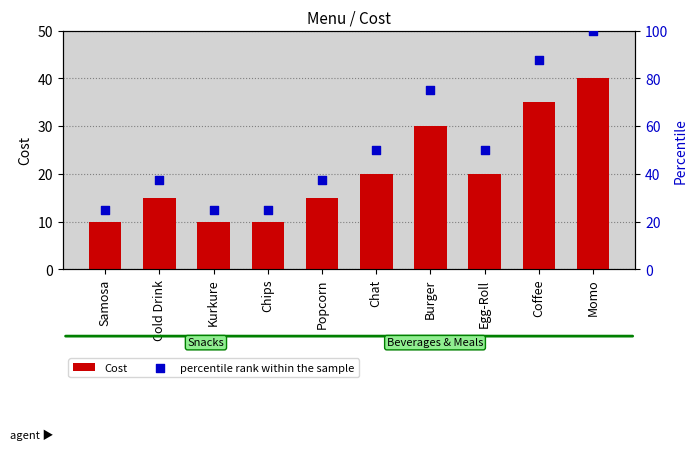

Which series has the widest spread of Y values?

percentile rank within the sample